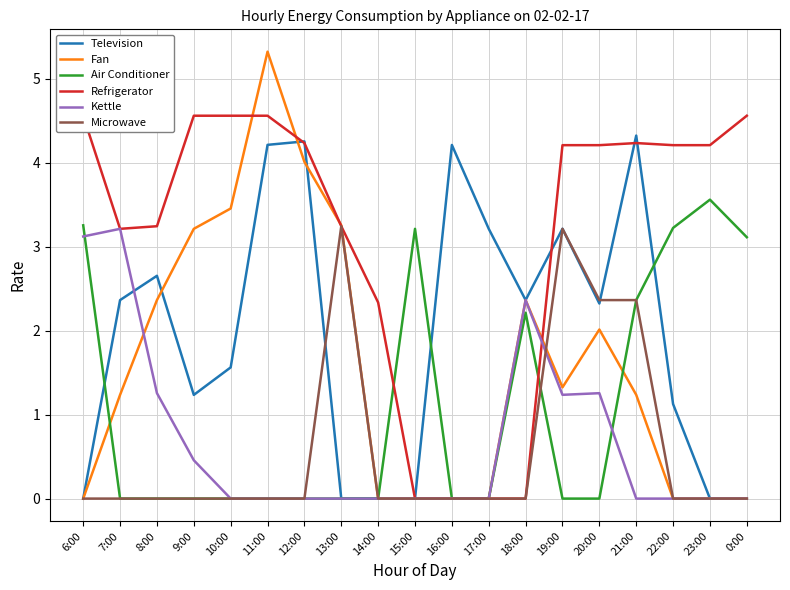

What is the spread (max minus min) of values at 13:00?

3.3